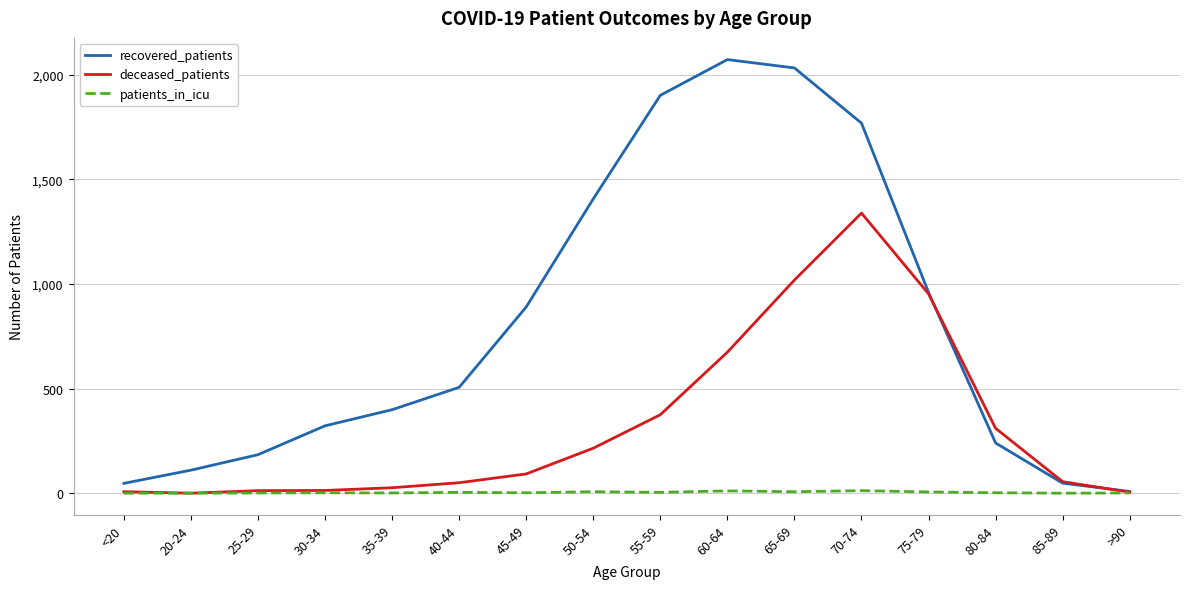

What is the approximate value of recovered_patients at 65-69?

2033